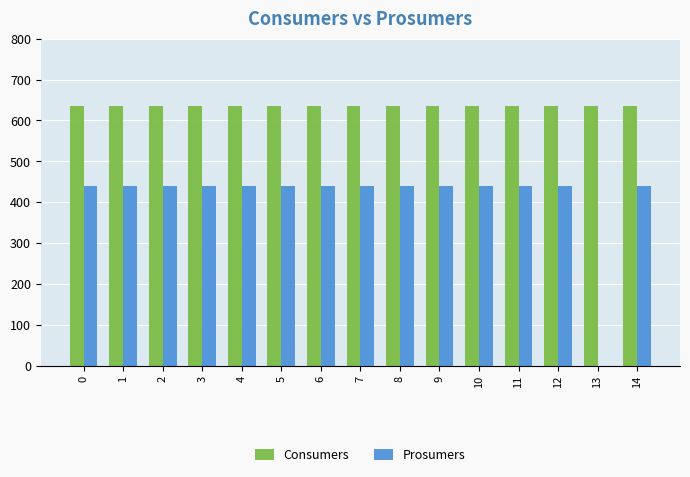

What is the highest value of the Consumers series?

635